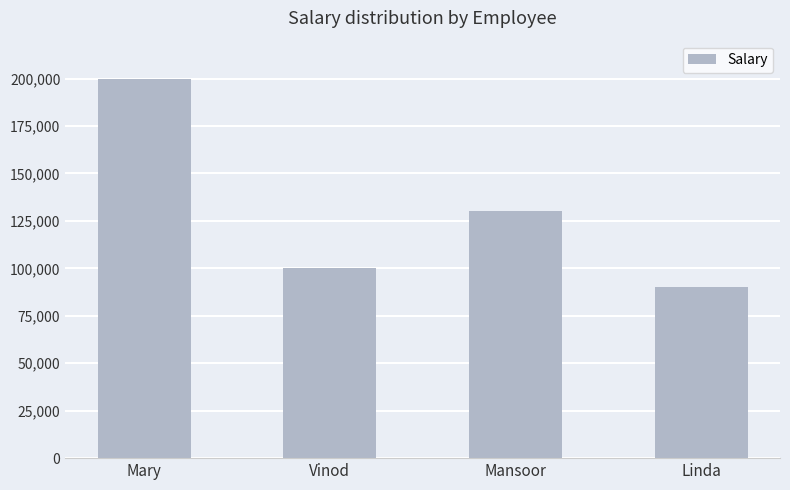

At which label does the data first exceed 130000?

Mary